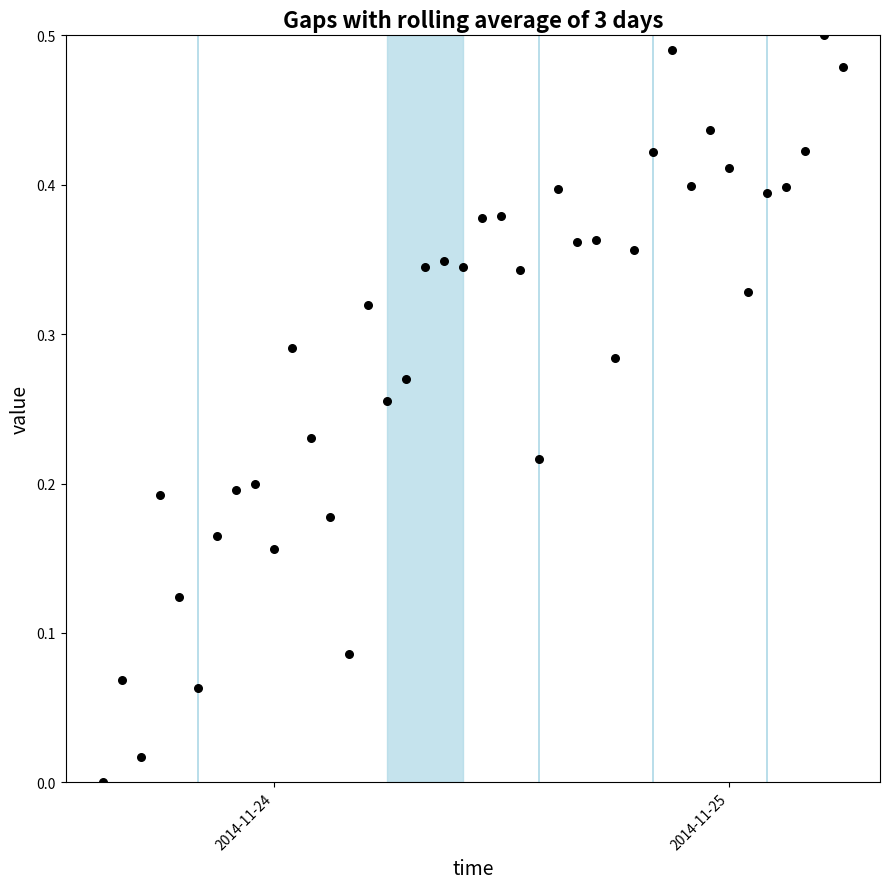

What is the range of X values (max minus min)?

1.6